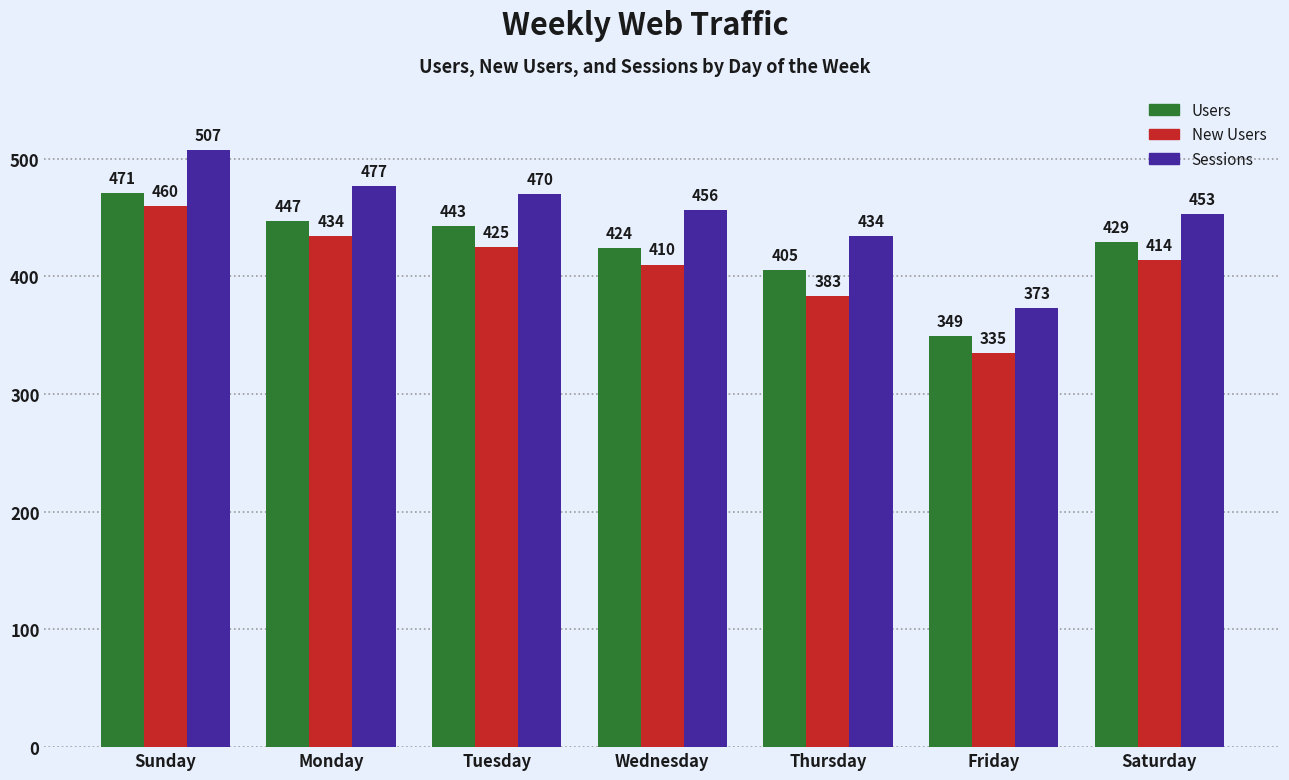

Which series has the largest range (max minus min)?

Sessions